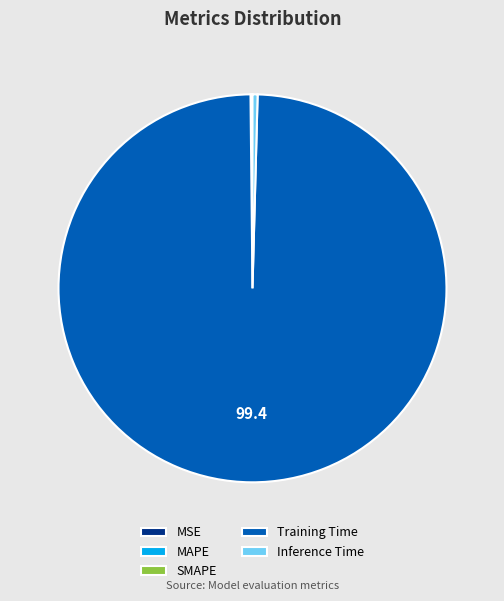

Which has a higher value, Inference Time or Training Time?

Training Time